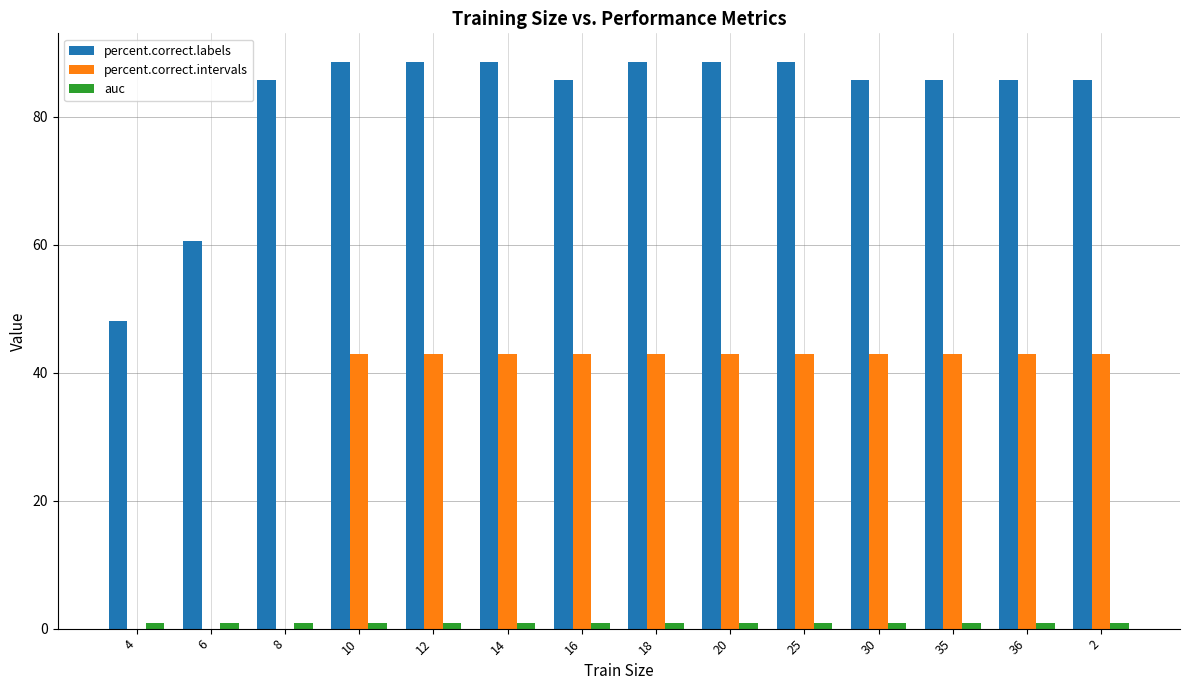

How many data points does each series have?

14